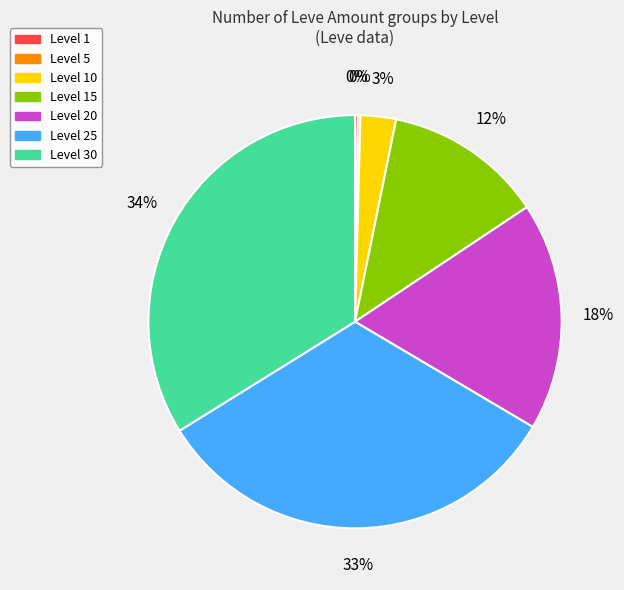

To the nearest percent, what is the average slice percentage?

14%